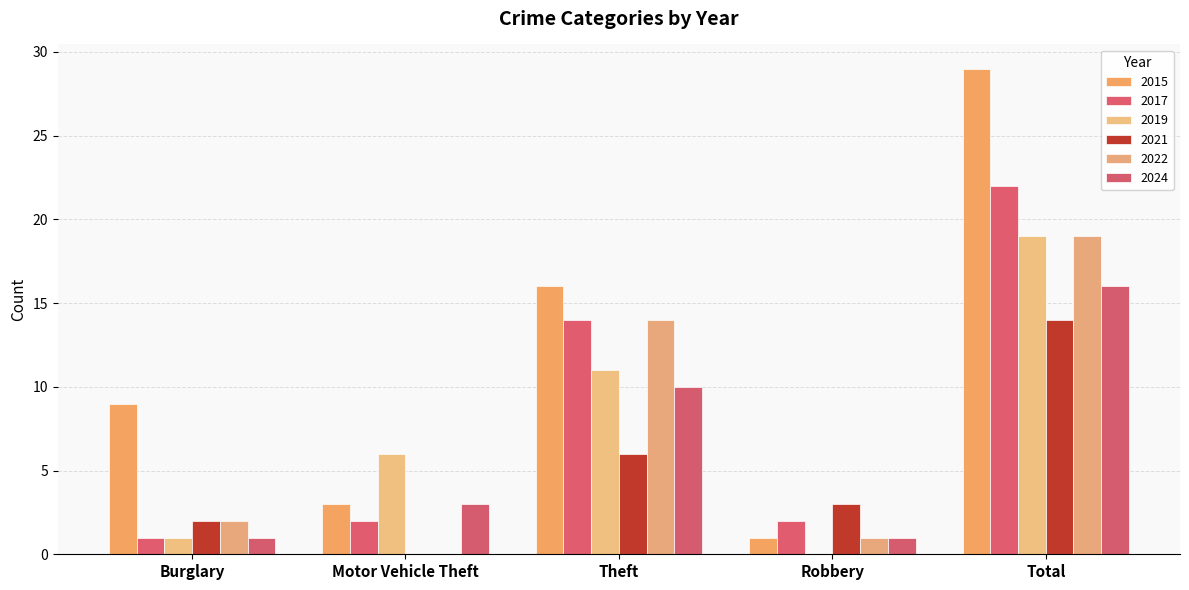

What is the sum of the 2019 values at Burglary and Theft?

12